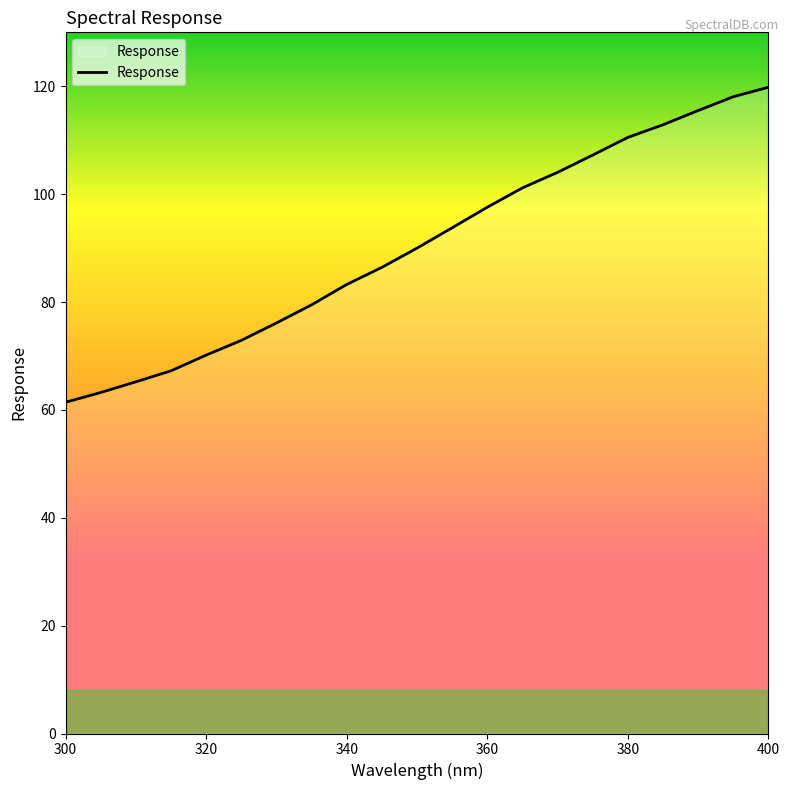

What is the greatest value displayed?

119.8